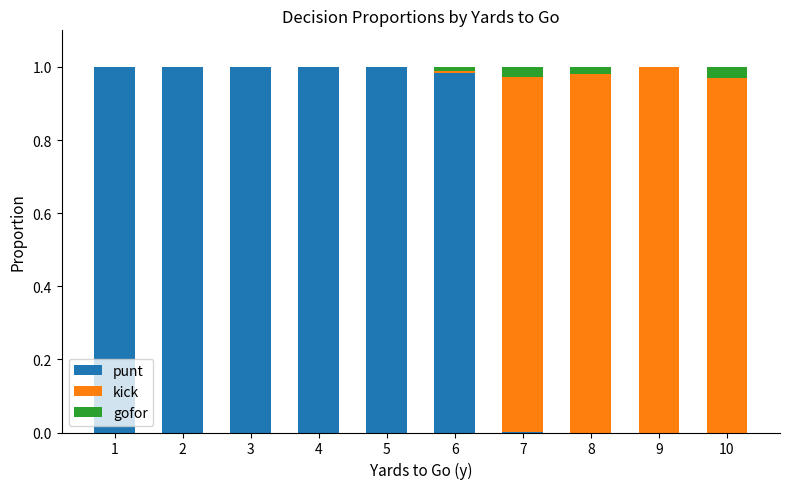

Is it true that punt equals 1.0 at 4?

True